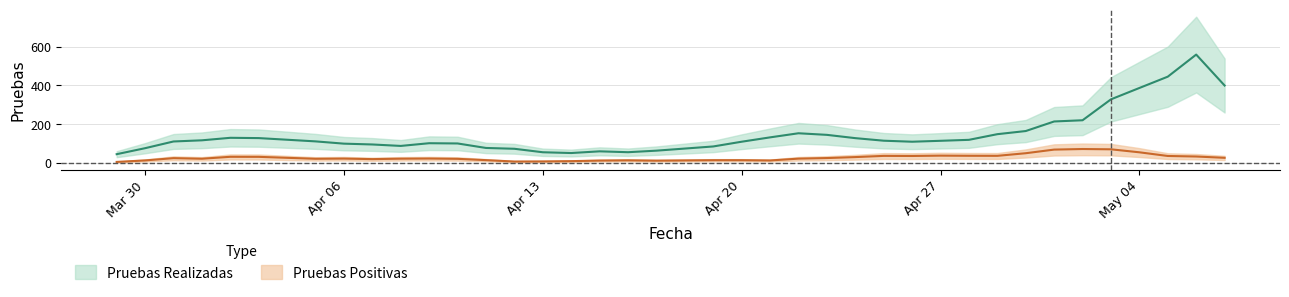

Which series has the largest total across all categories?

Pruebas Realizadas